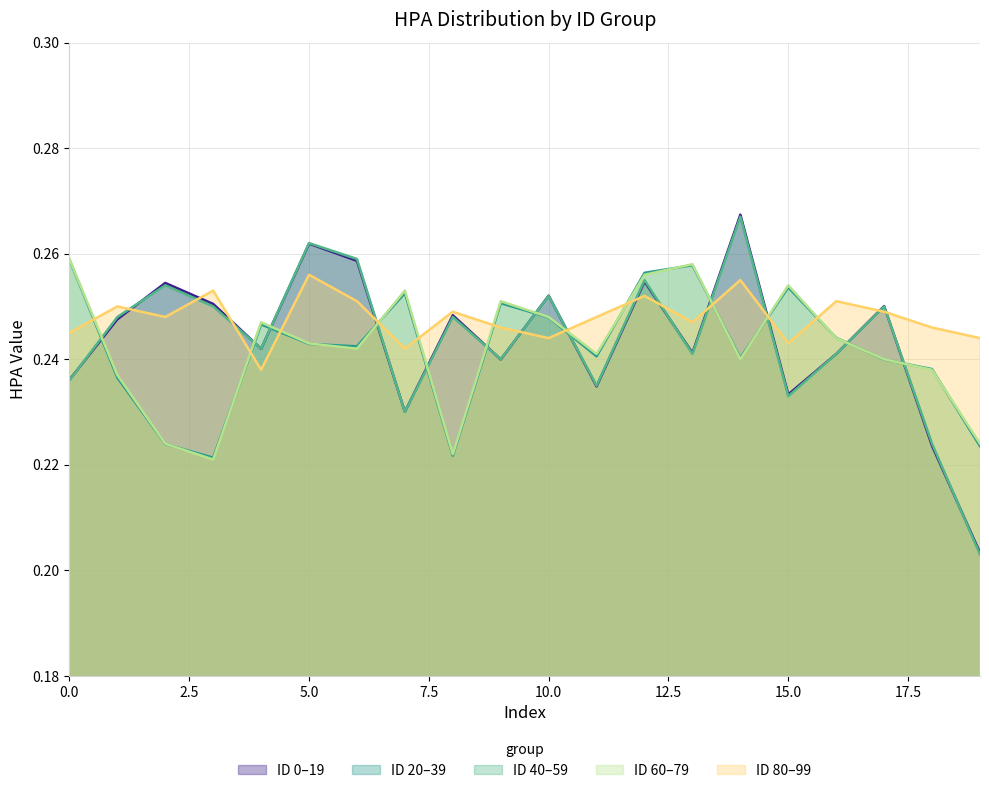

Does the chart display data point markers on the line(s)?

No